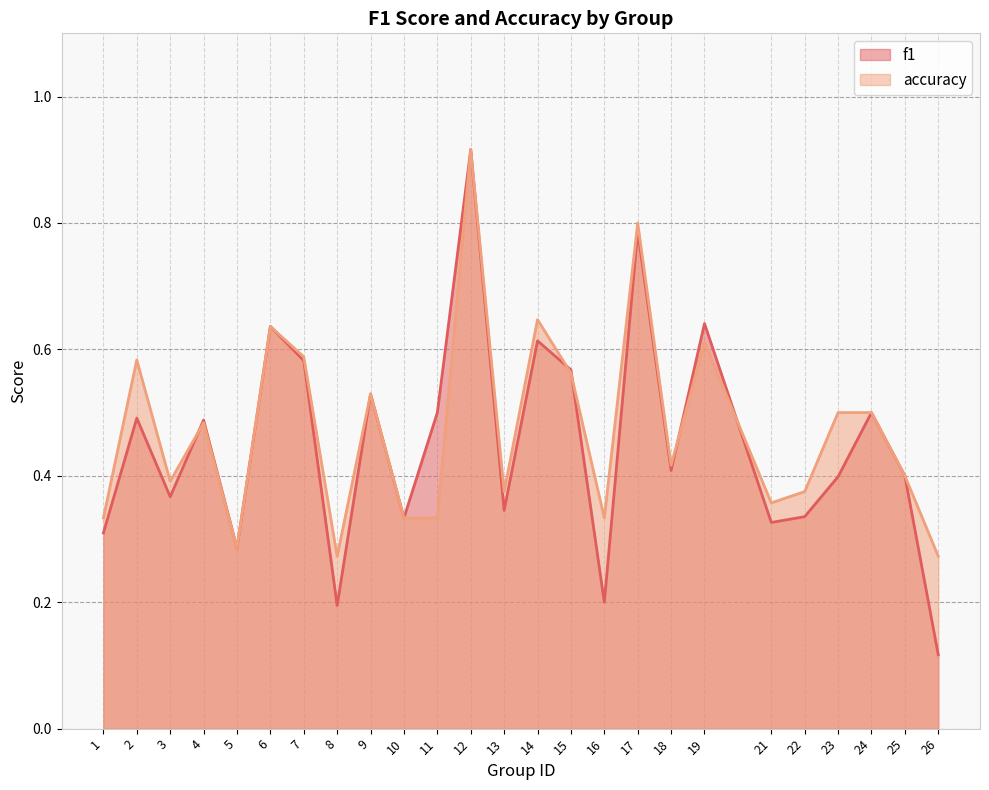

Rank the series by their maximum value, from lowest to highest.

f1, accuracy